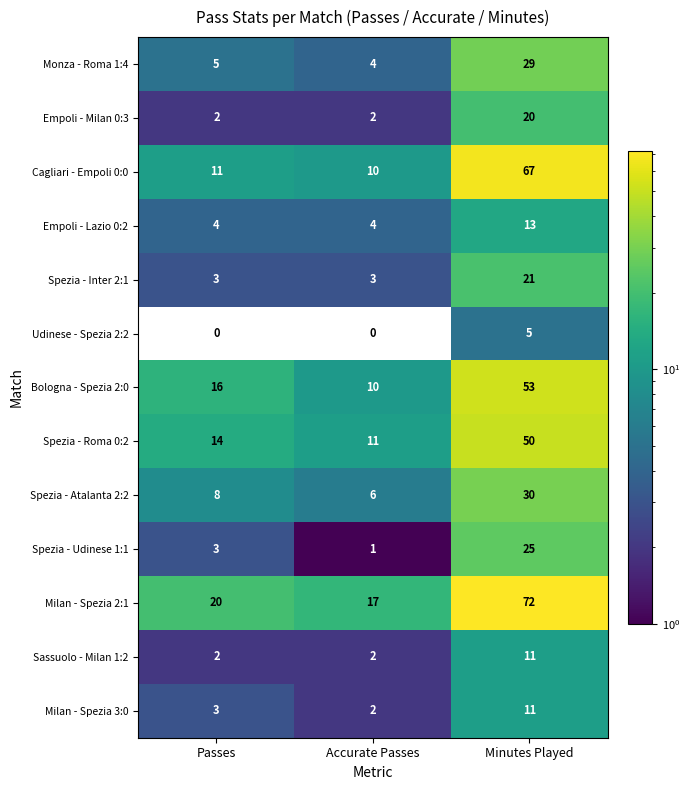

Rank the categories by Cagliari - Empoli 0:0 value from lowest to highest.

Accurate Passes, Passes, Minutes Played